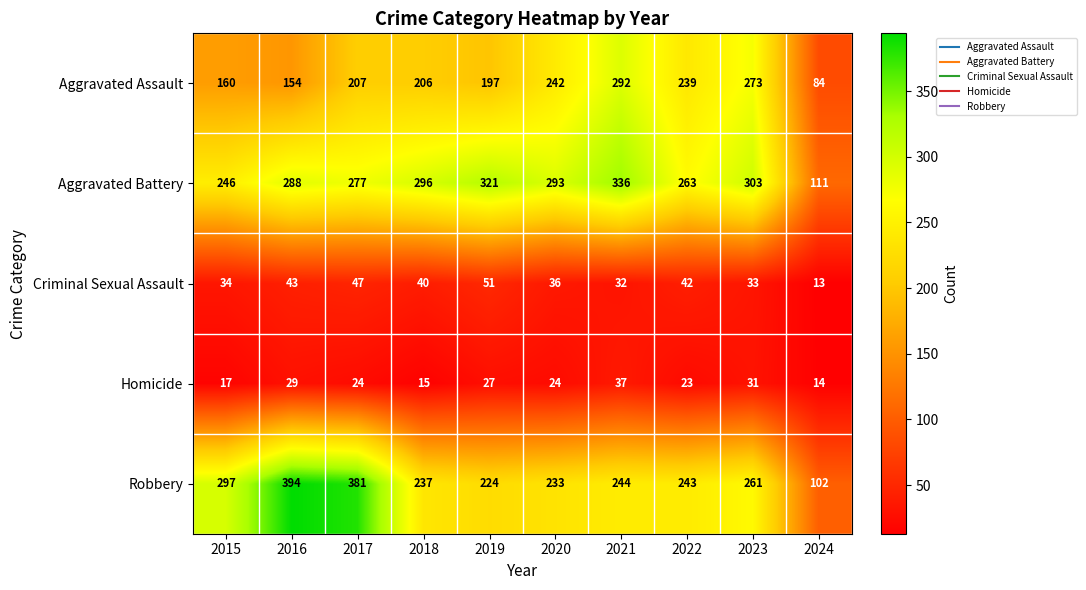

How many data points does each series have?

10